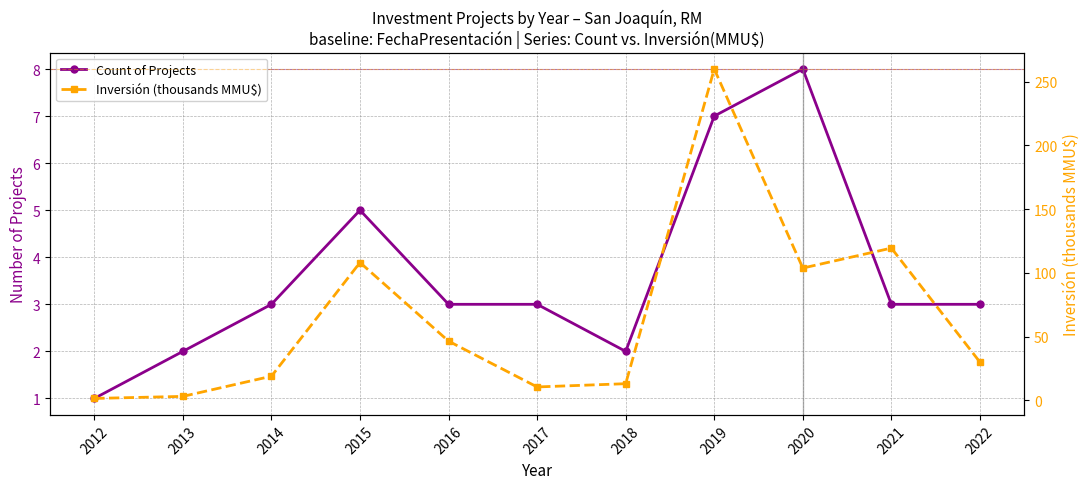

What is the sum of all Count of Projects values?

40.0